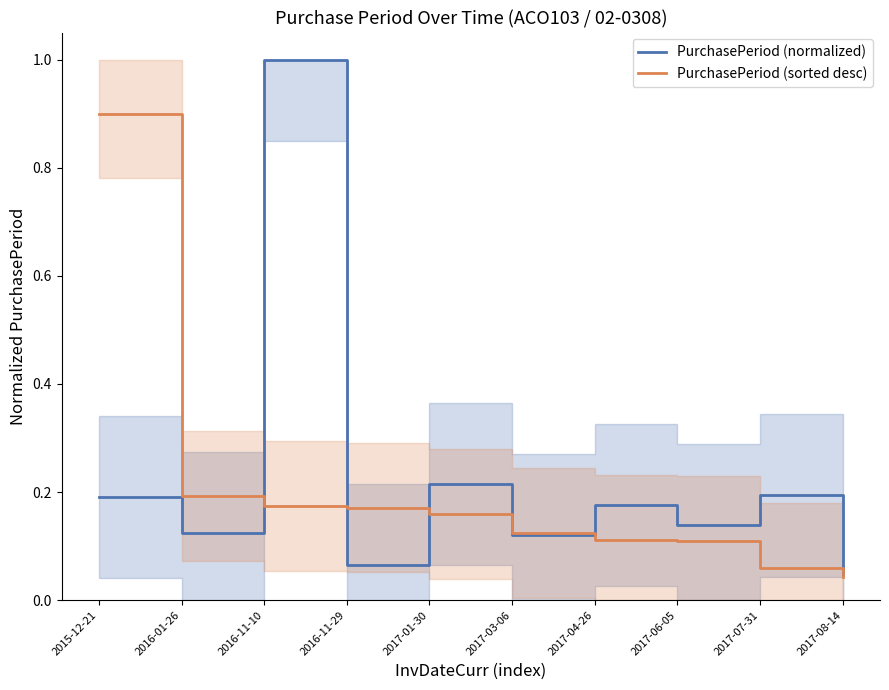

What is the sum of the PurchasePeriod (normalized) values at 2016-11-10 and 2017-08-14?

1.0